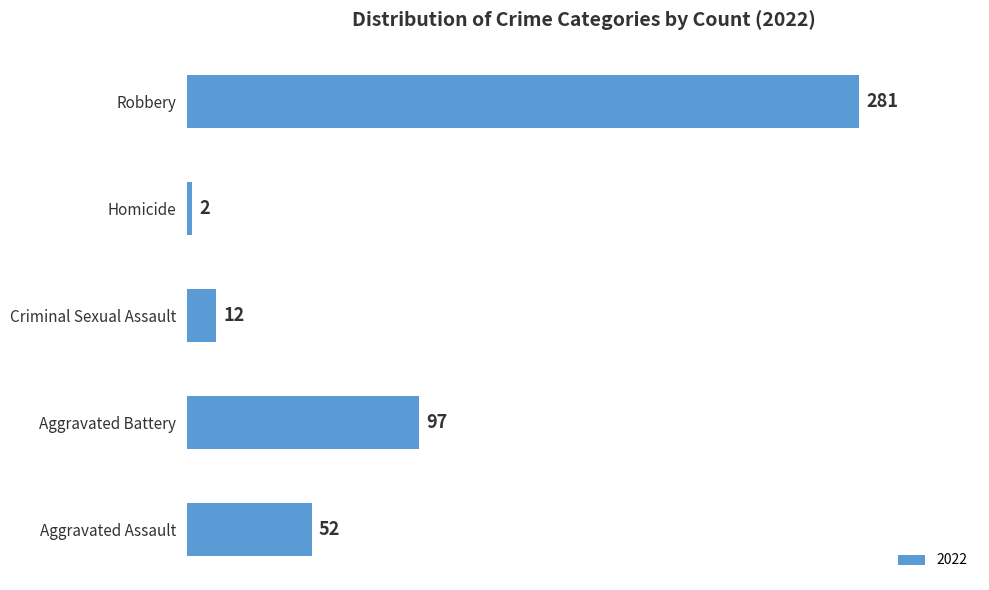

What is the maximum value shown in the chart?

281